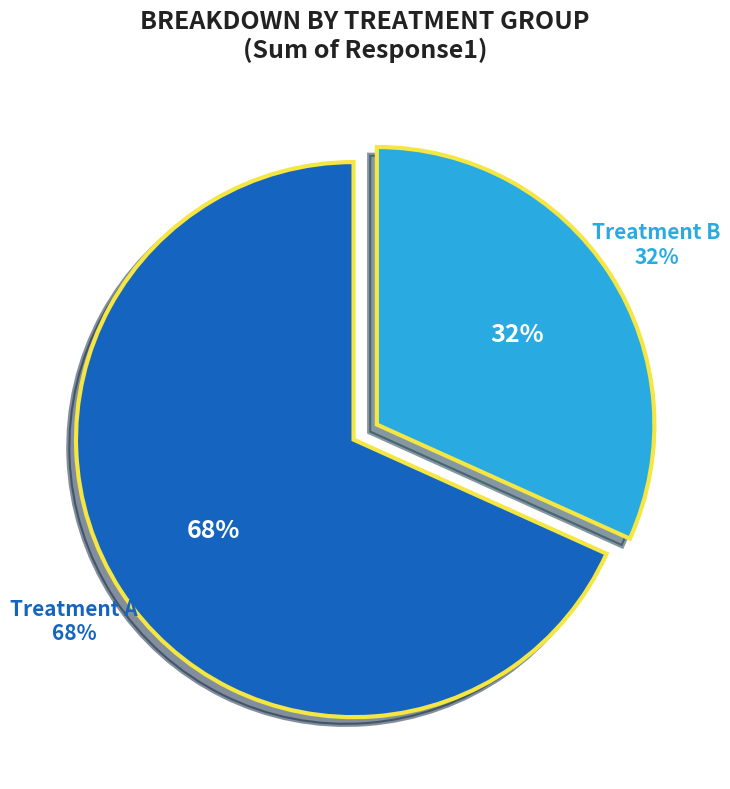

Between B and A, which is larger?

A